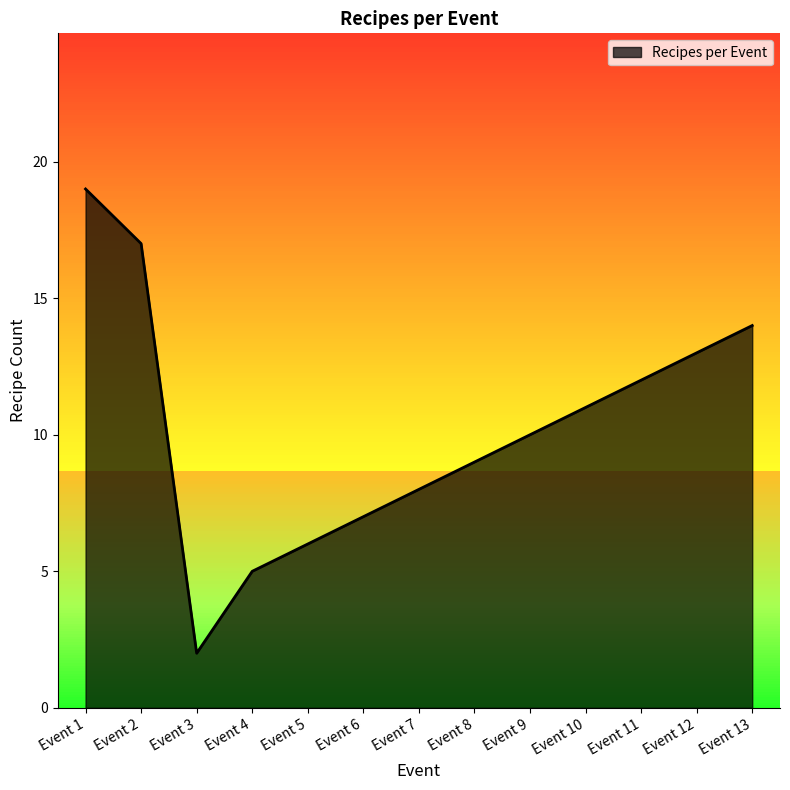

Reading left to right, what are all the values shown in this chart?

19	17	2	5	6	7	8	9	10	11	12	13	14